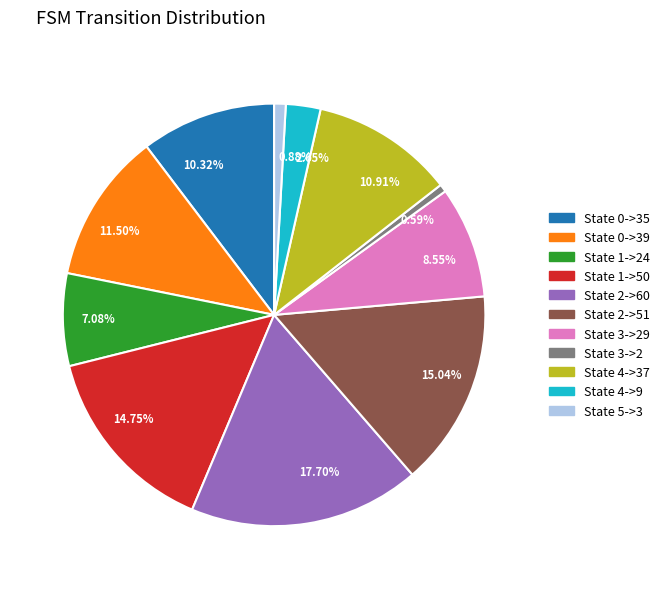

Is there any slice that represents more than half of the pie?

No